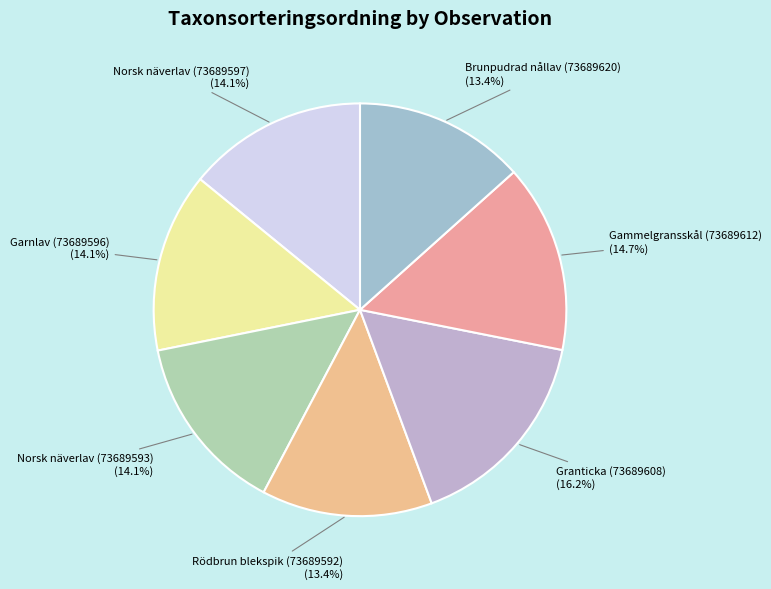

True or false: Garnlav (73689596) accounts for 14% of the total.

True